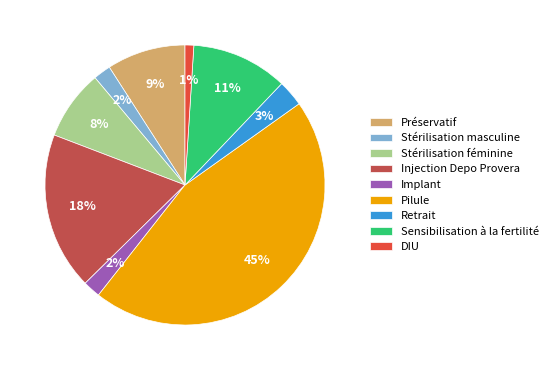

Which category has the biggest portion of the pie?

Pilule